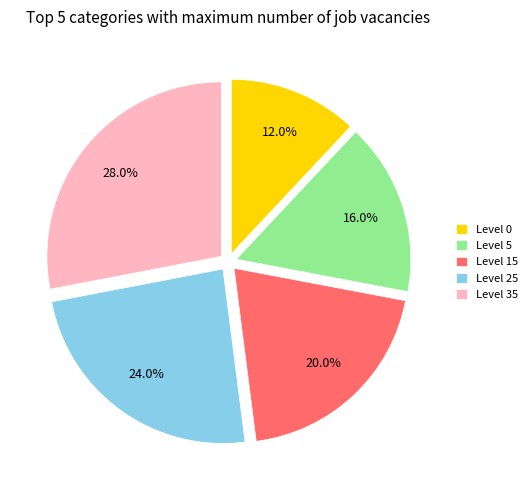

Count the number of slices in the pie.

5